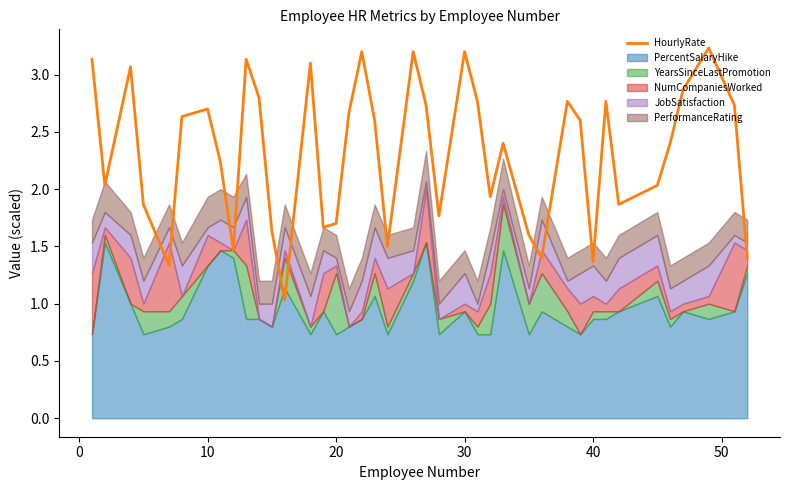

The HourlyRate series shows 1.4 at 40. True or false?

True